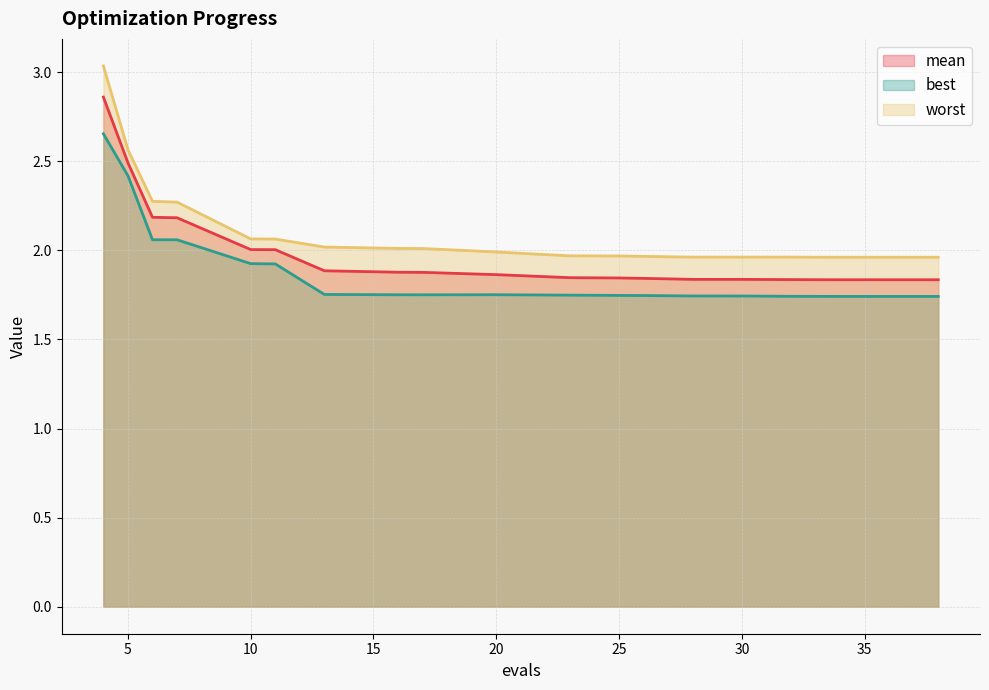

What is the value of the best point at the 14th from the left?

1.7